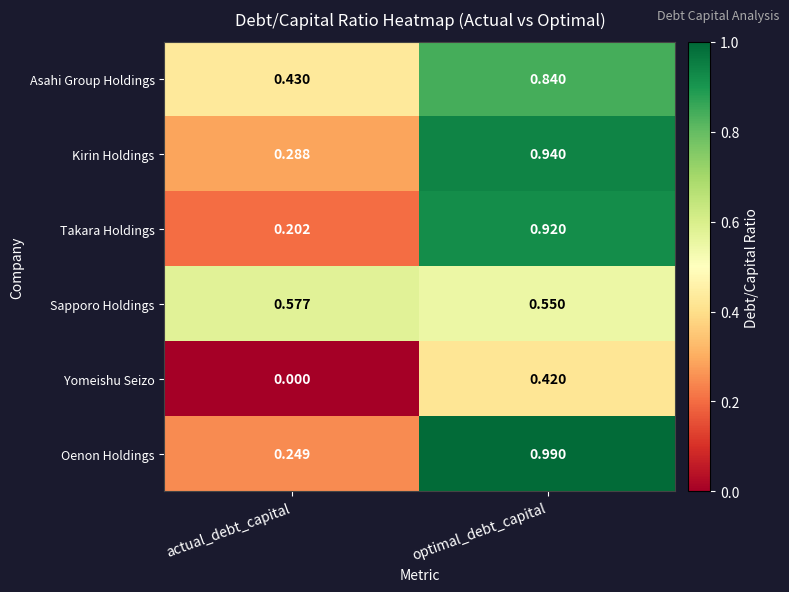

Which category has the lowest value across all series?

actual_debt_capital